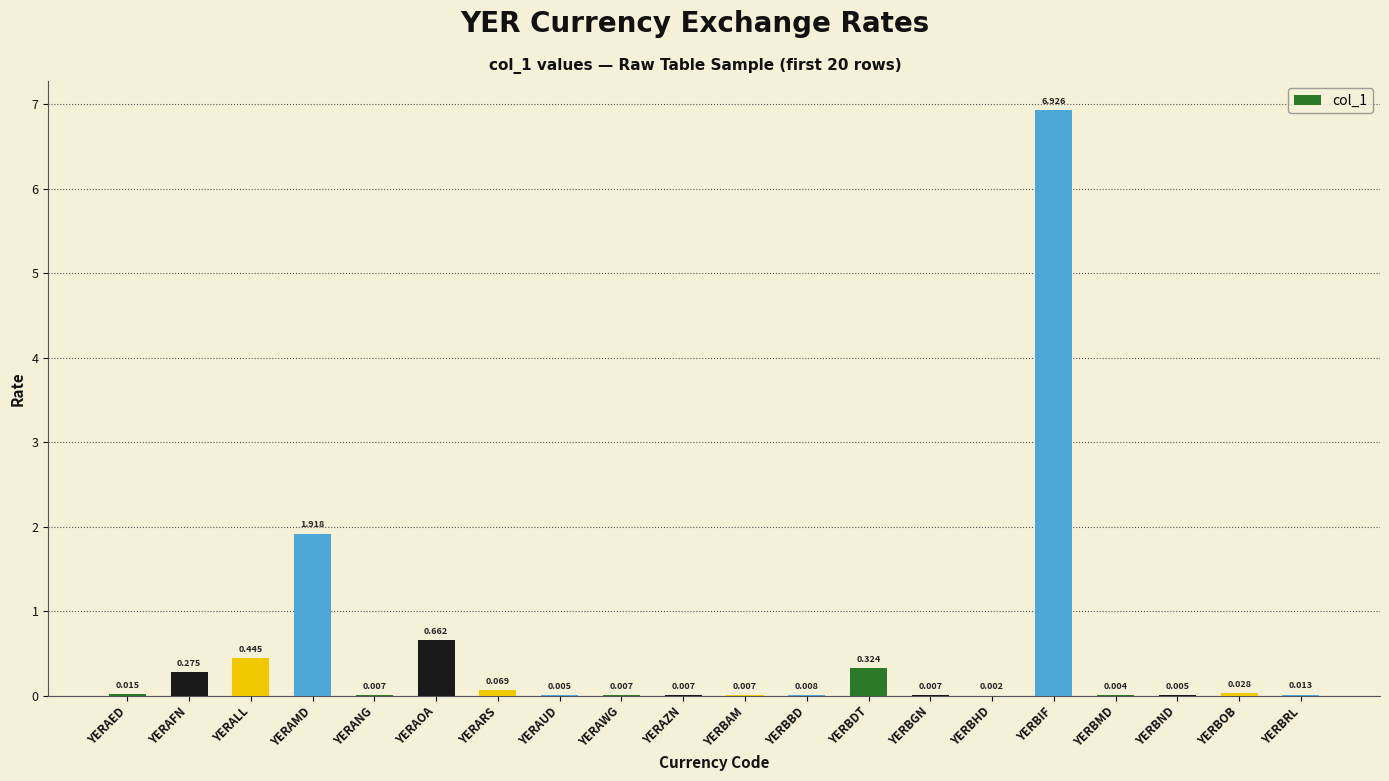

Between YERALL and YERAMD, which is larger?

YERAMD